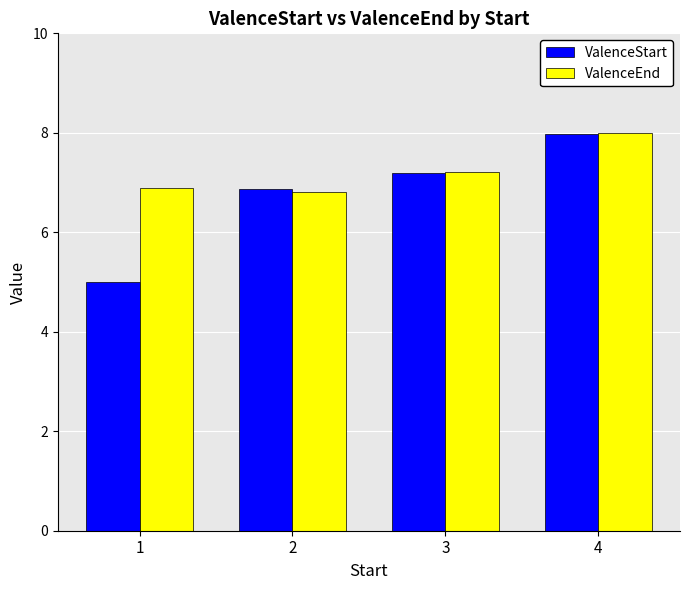

At how many categories does at least one series exceed 5?

4